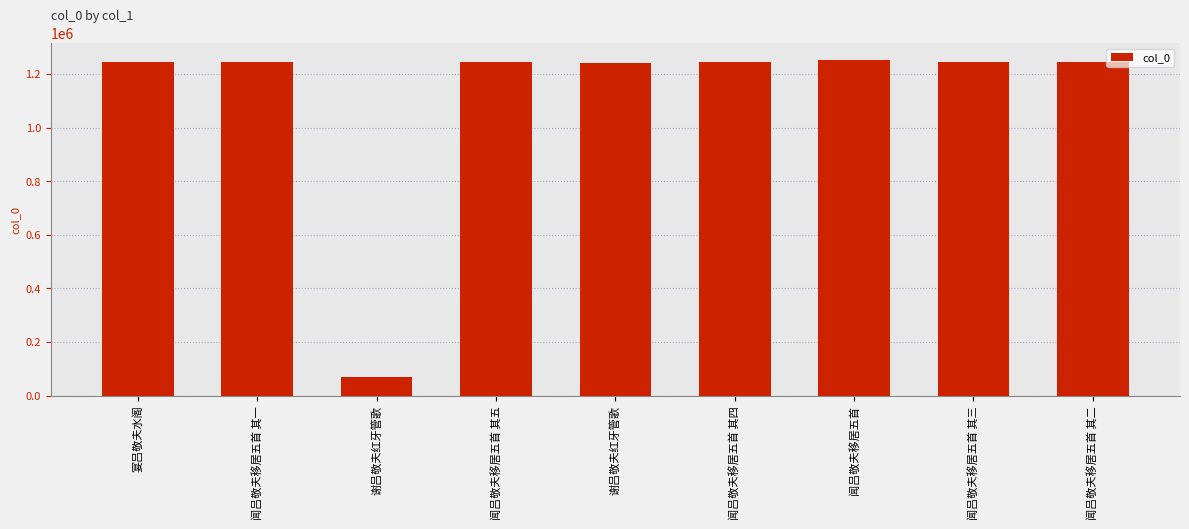

Reading left to right, extract all data points from this chart.

宴吕敬夫水阁=1244986	闻吕敬夫移居五首 其一=1244861	谢吕敬夫红牙管歌=69691	闻吕敬夫移居五首 其五=1244865	谢吕敬夫红牙管歌=1240784	闻吕敬夫移居五首 其四=1244864	闻吕敬夫移居五首=1252647	闻吕敬夫移居五首 其三=1244863	闻吕敬夫移居五首 其二=1244862